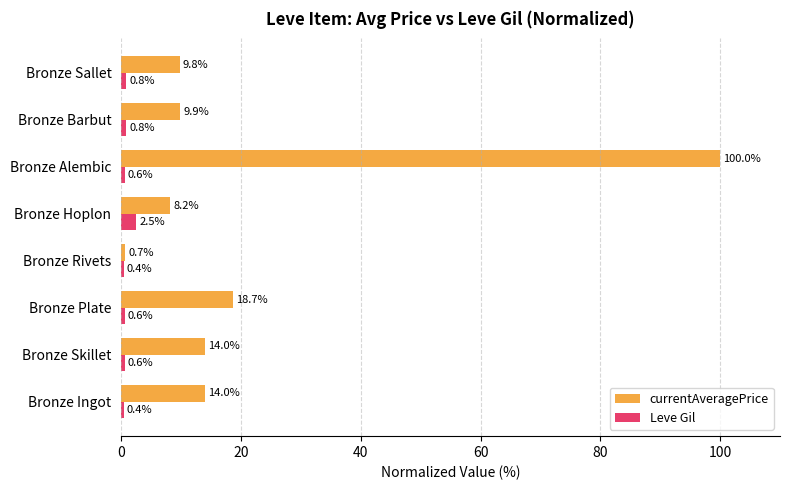

Which category has the highest value in the Leve Gil series?

Bronze Hoplon